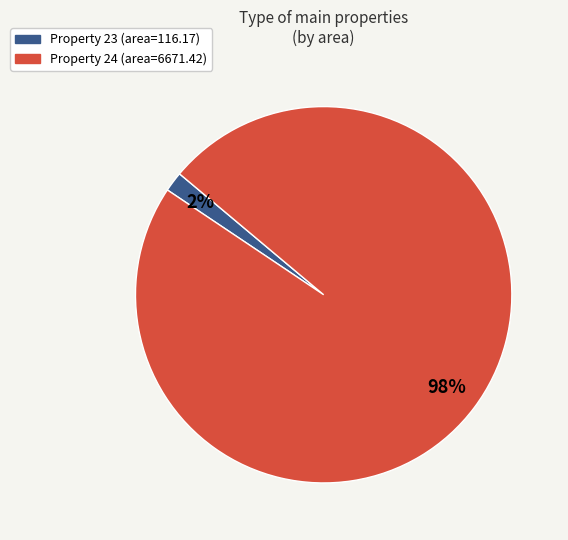

True or false: Property 24 (area=6671.42) accounts for 87% of the total.

False